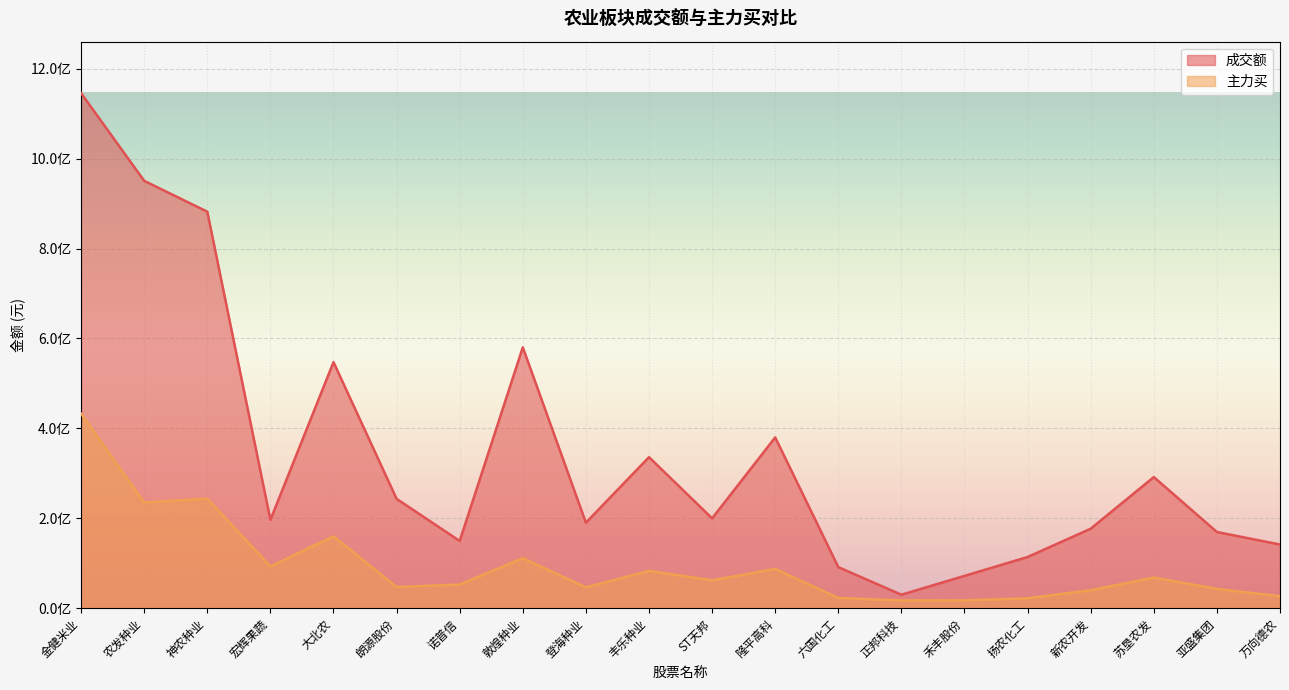

What is the average value of the 主力买 series?

95803440